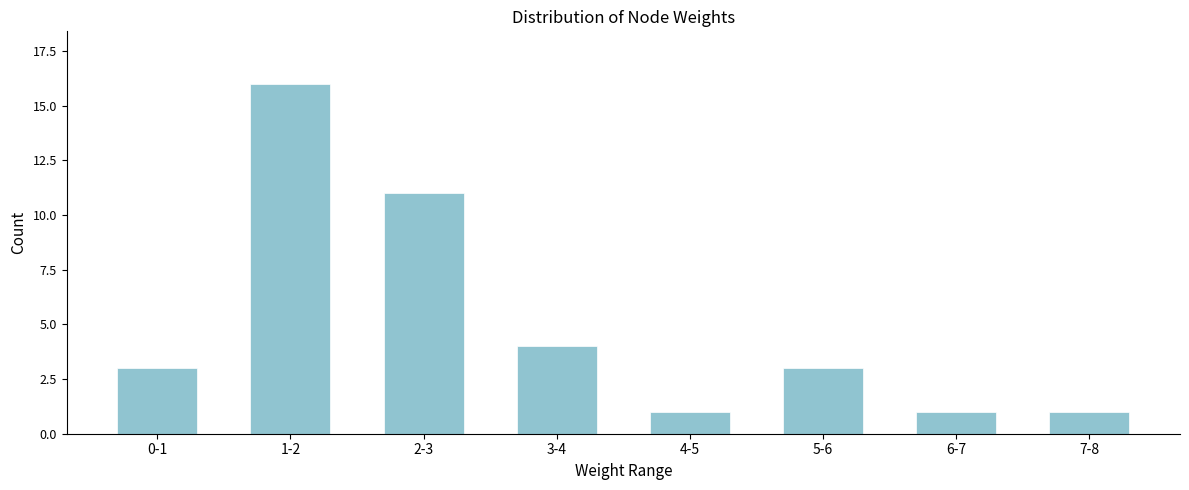

Reading left to right, list all the values displayed in this chart.

0-1=3	1-2=16	2-3=11	3-4=4	4-5=1	5-6=3	6-7=1	7-8=1